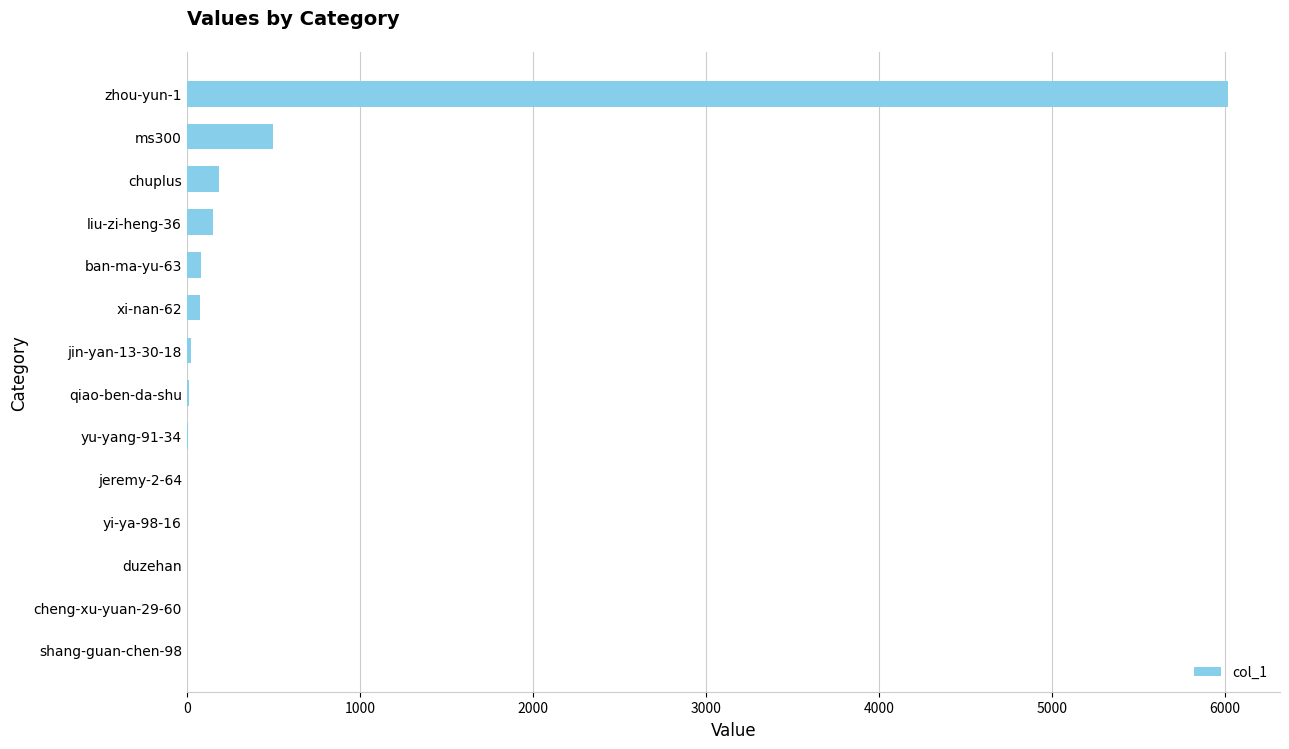

Between yu-yang-91-34 and chuplus, which is larger?

chuplus